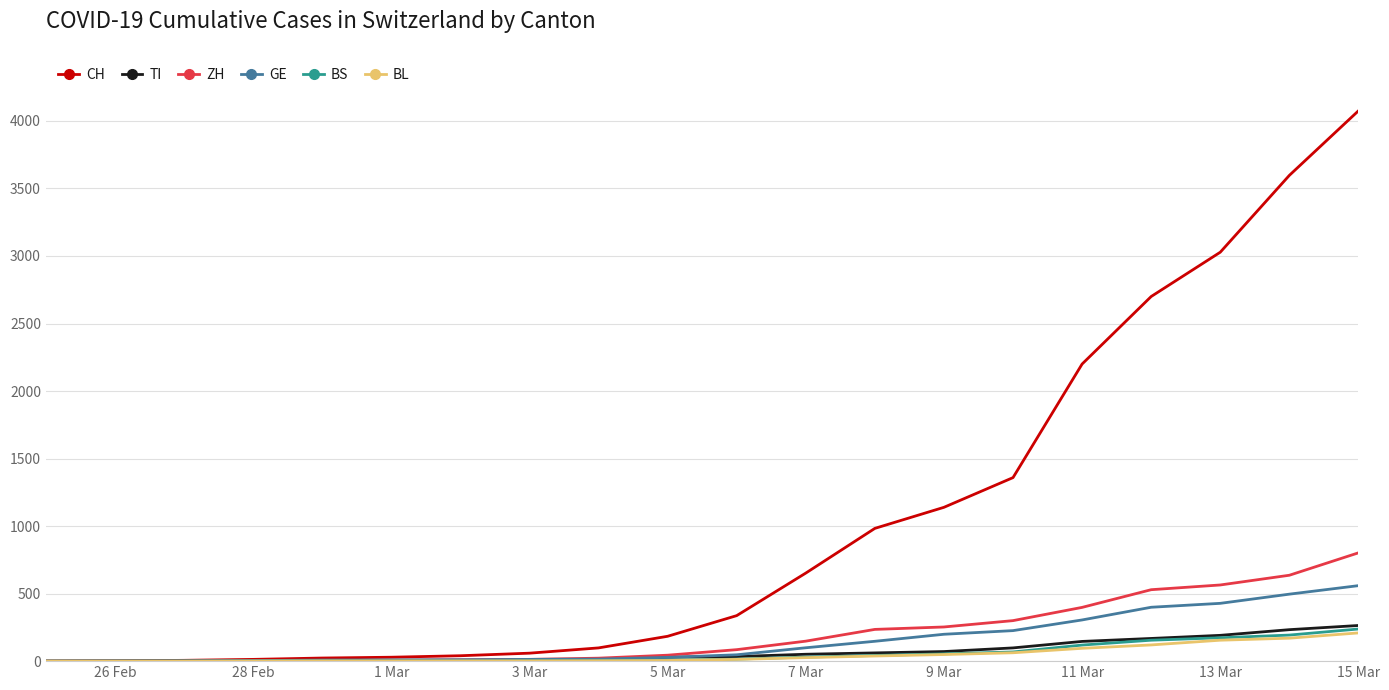

Which series has the widest spread of values?

CH